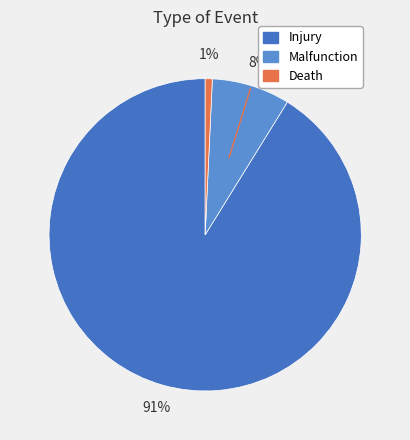

To the nearest percent, what is the combined percentage of Injury and Malfunction?

99%